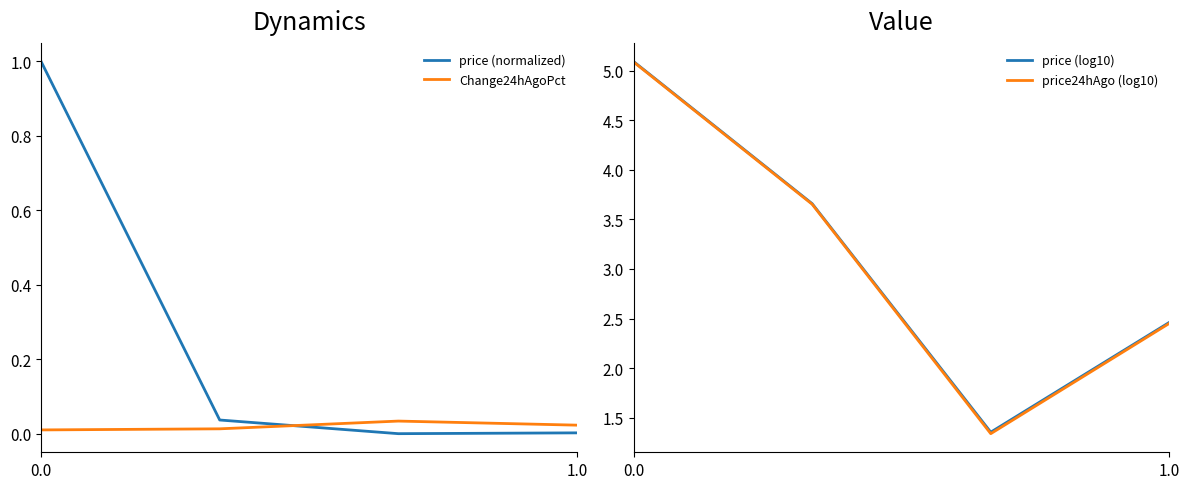

True or false: Change24hAgoPct and price (normalized) cross at least once.

True